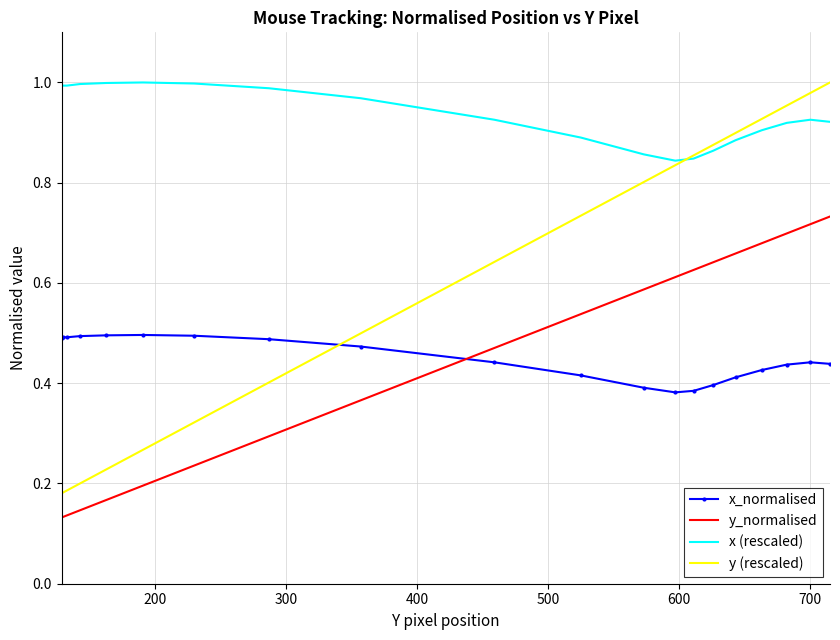

Which series has the largest total across all categories?

x (rescaled)